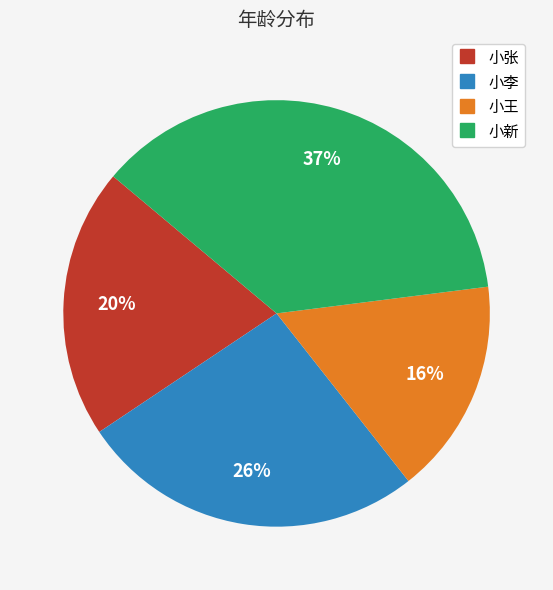

To the nearest percent, what is the difference between the 小张 and 小王 slice percentages?

4%